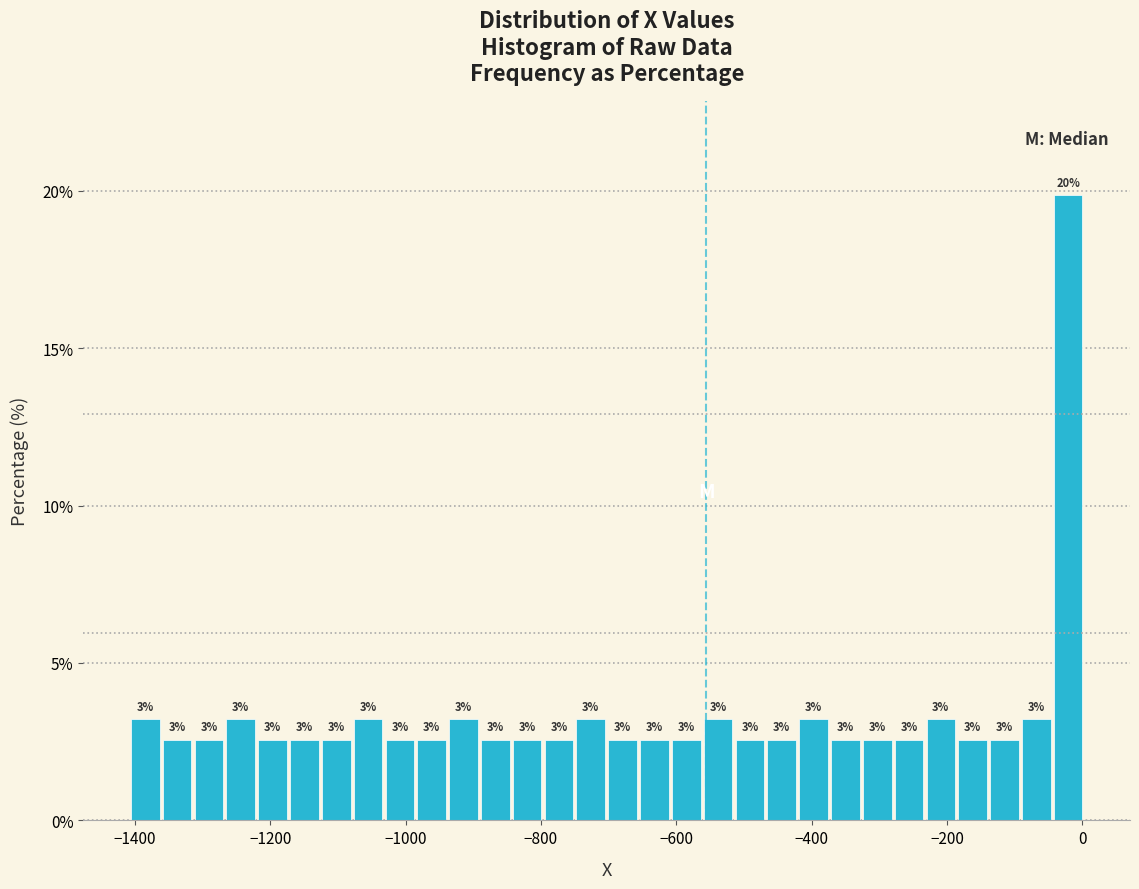

Around what value on the x-axis is the tallest bar? Give the approximate position of its centre, as read against the axis.

-20